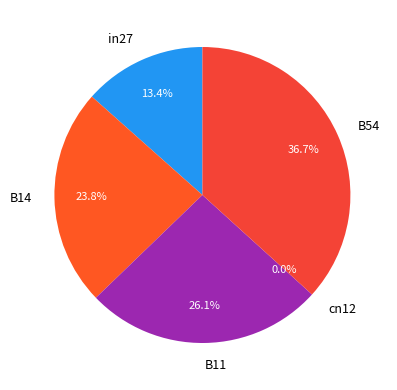

How much of the chart is everything except B14?

76.2%